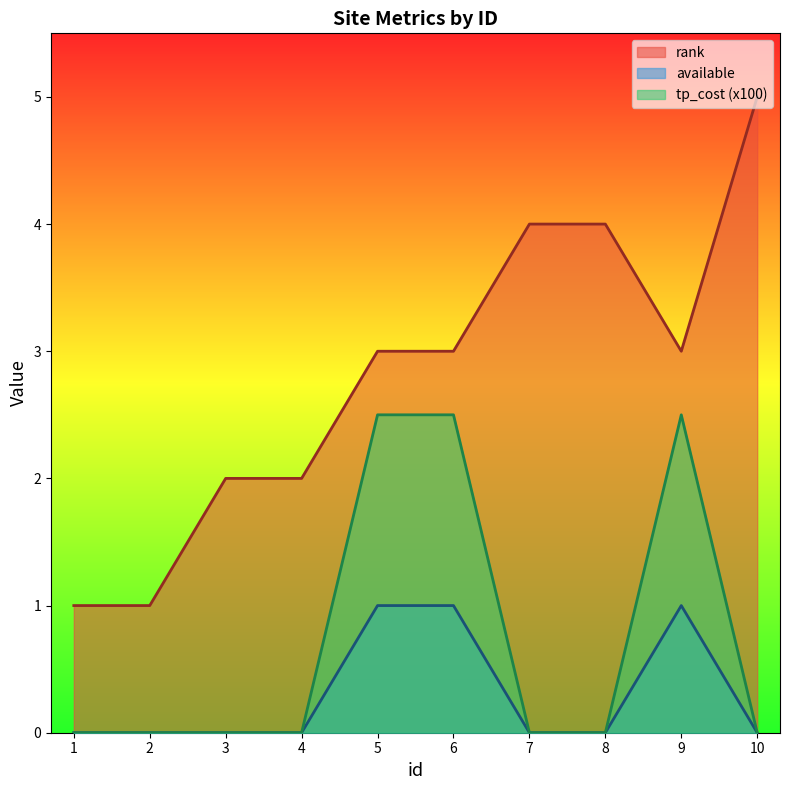

What are all the series names shown in the legend?

rank, available, tp_cost (x100)